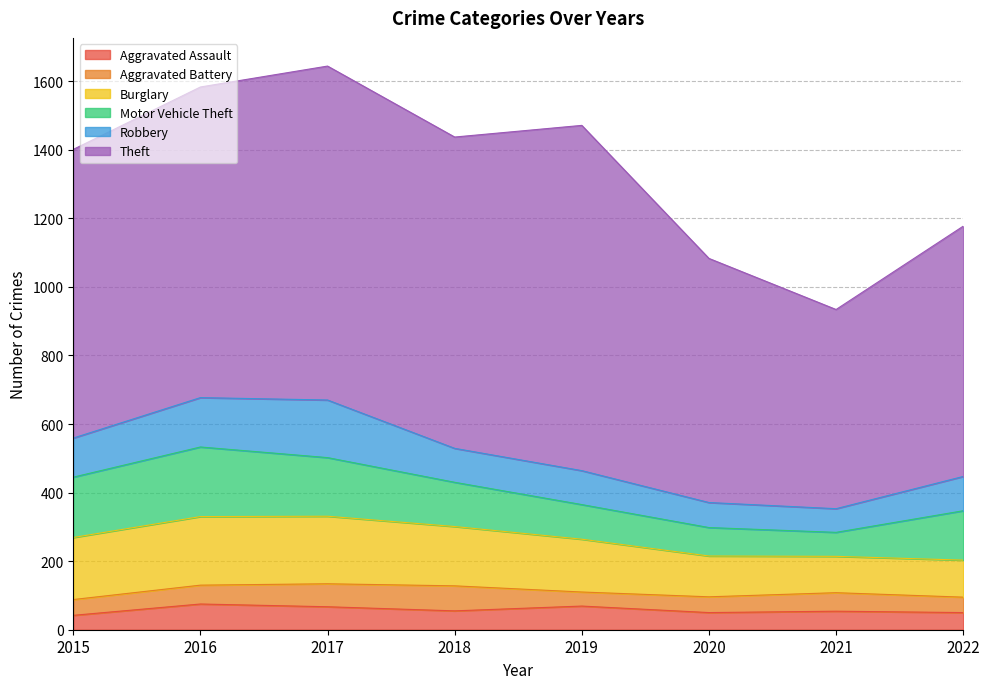

The Motor Vehicle Theft series shows 70 at 2021. True or false?

True